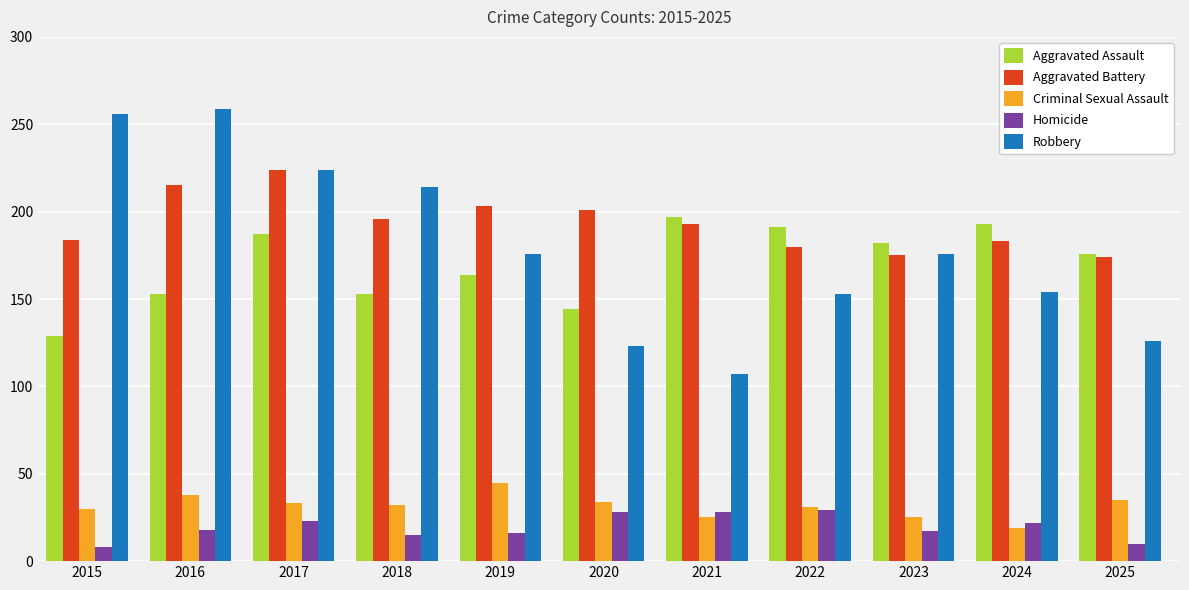

At how many categories does at least one series exceed 101?

11